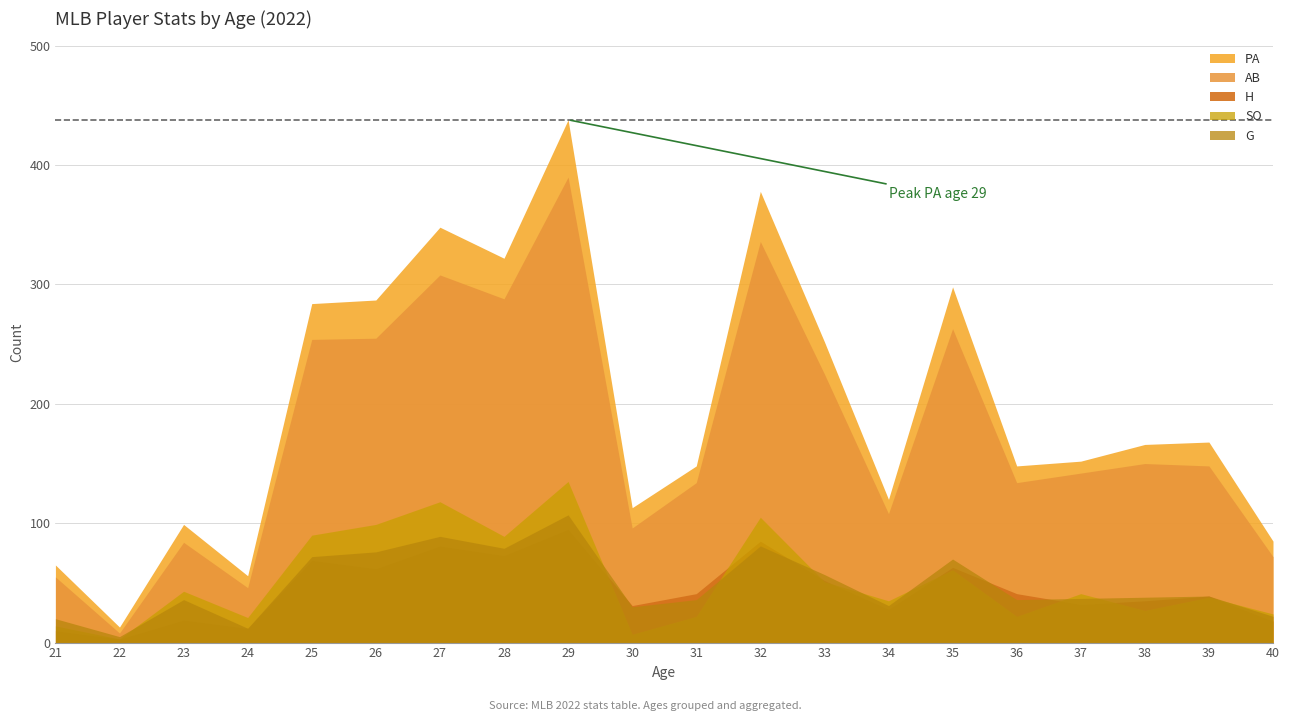

Between 31 and 34, which series saw the biggest shift?

PA